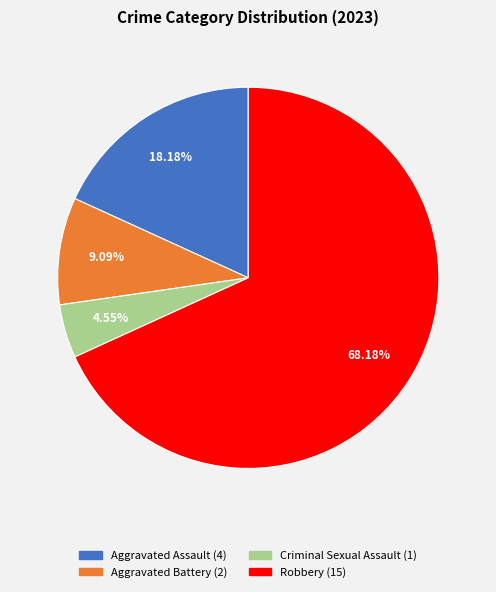

Which has a higher value, Robbery or Criminal Sexual Assault?

Robbery